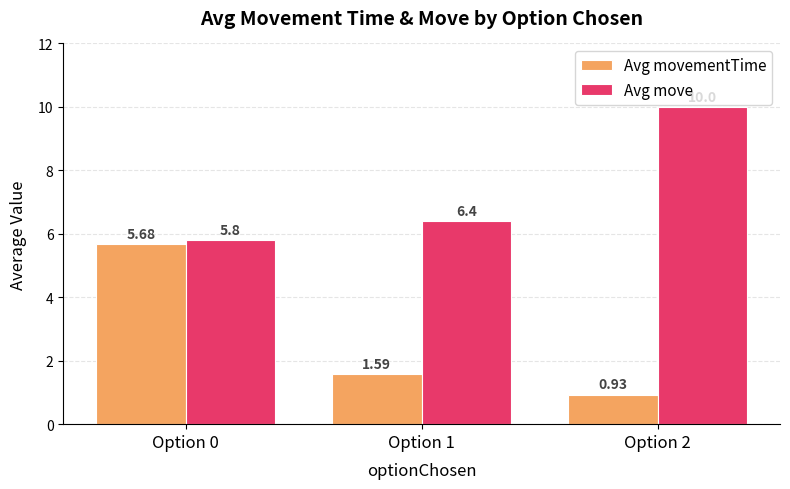

What is the total value across all series at Option 2?

10.9